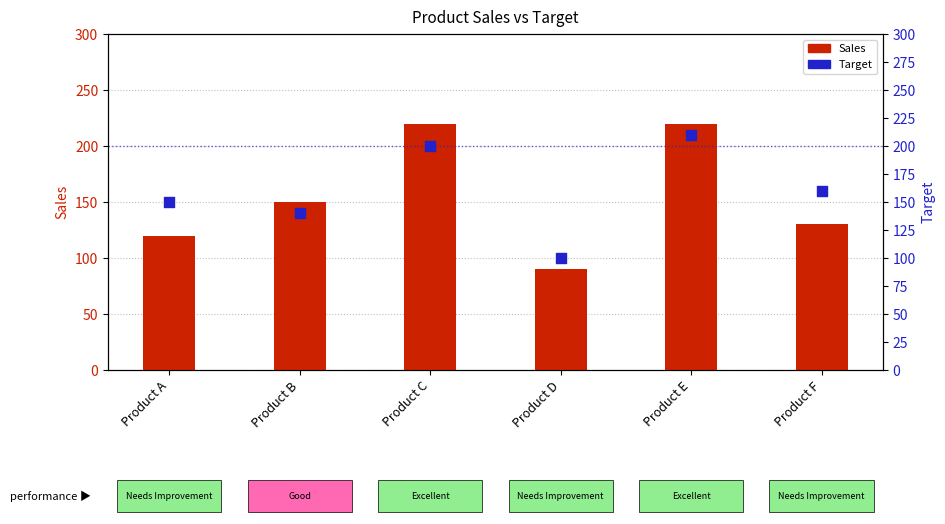

What are all the series names shown in the legend?

Sales, Target